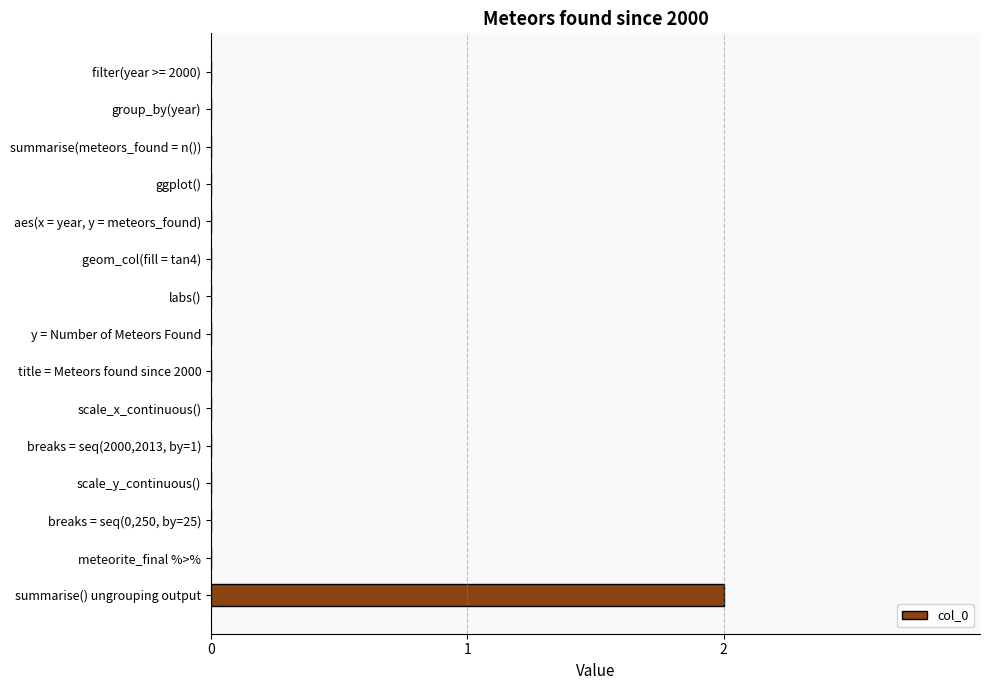

The chart shows a value of -1 at labs(). True or false?

False